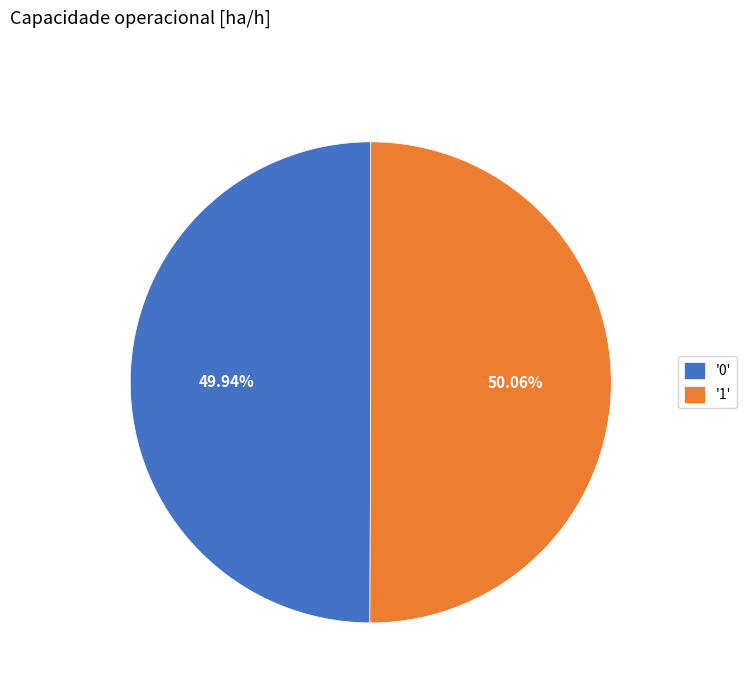

Is there any slice that represents more than half of the pie?

Yes